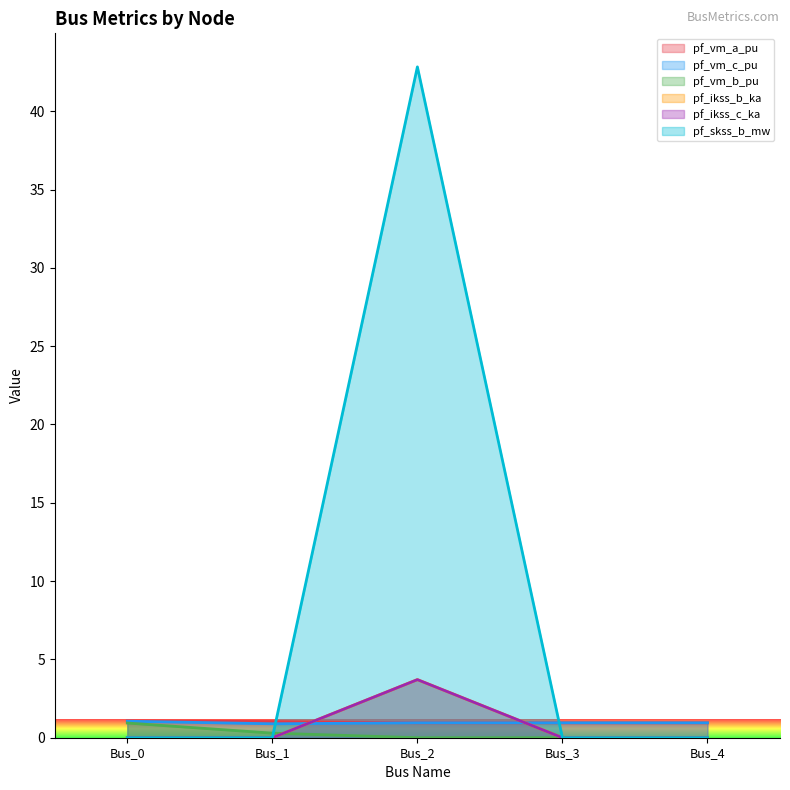

True or false: pf_ikss_b_ka and pf_vm_b_pu intersect in this chart.

True